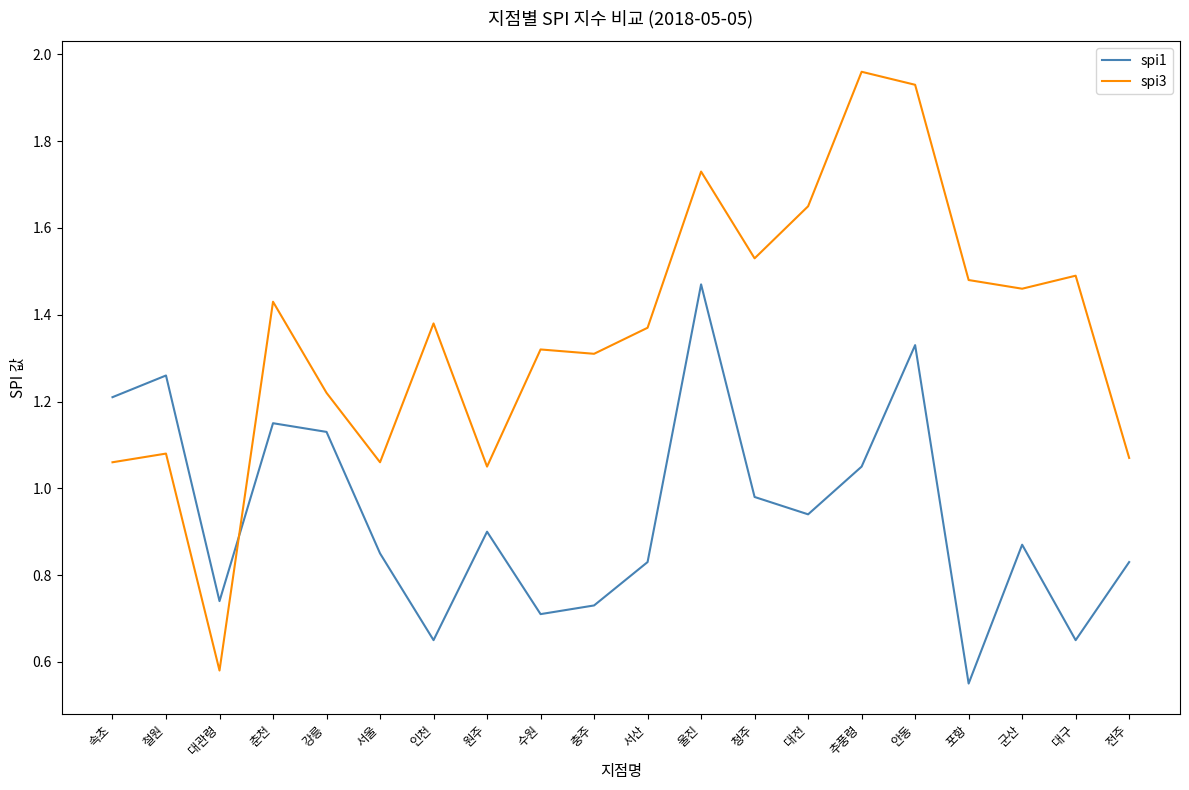

Between which two adjacent categories do spi3 and spi1 first intersect?

대관령 and 춘천